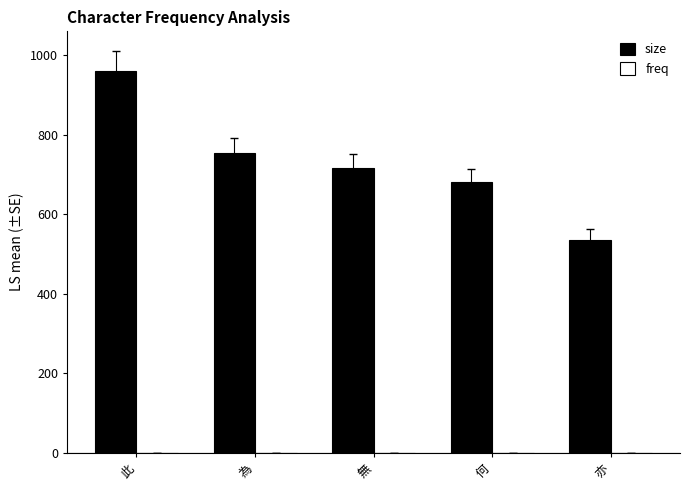

At which category is the sum across all series the highest?

此